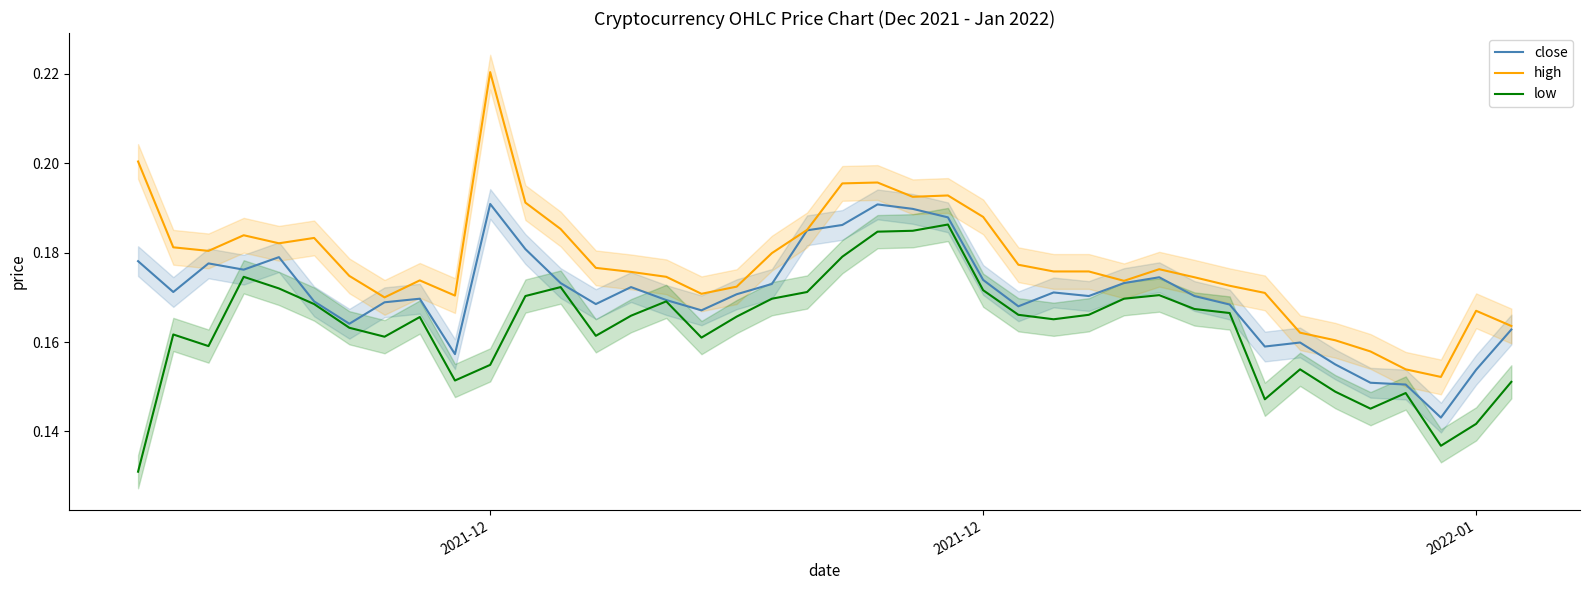

Is the value of low at 26 greater than the value of close at 30?

No